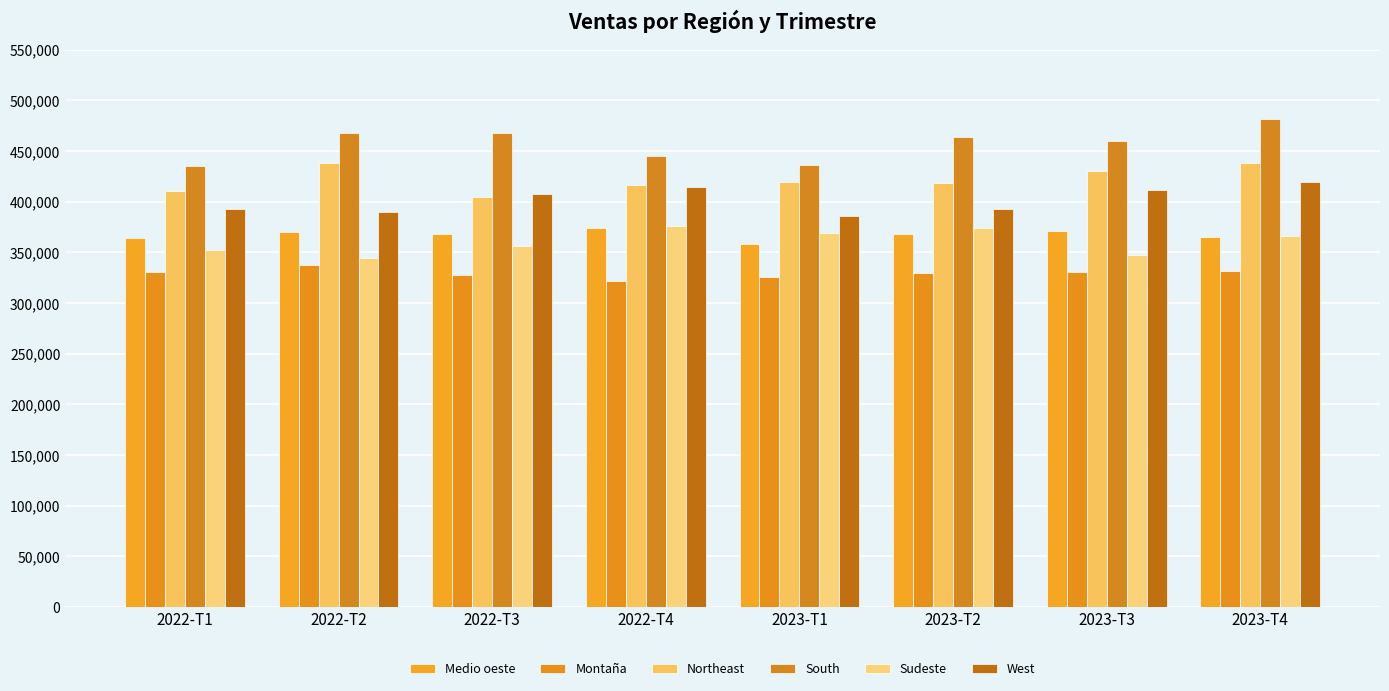

What are all the series names shown in the legend?

Medio oeste, Montaña, Northeast, South, Sudeste, West